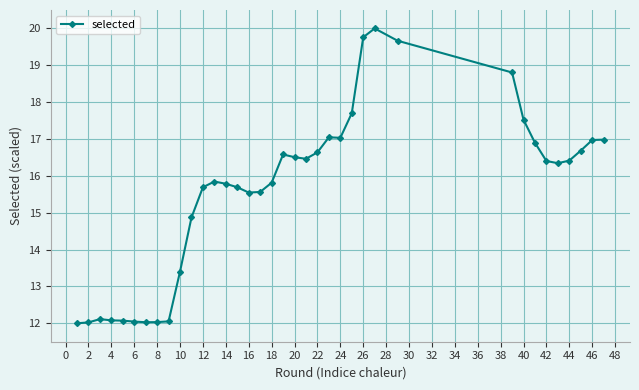

Count the number of data series in this chart.

1